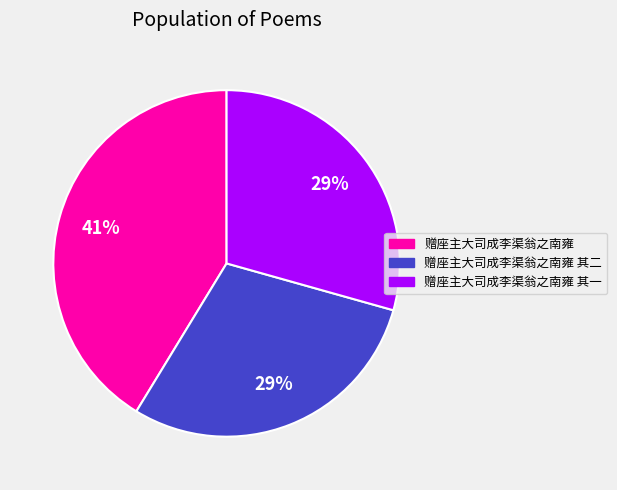

How many segments does this pie chart have?

3